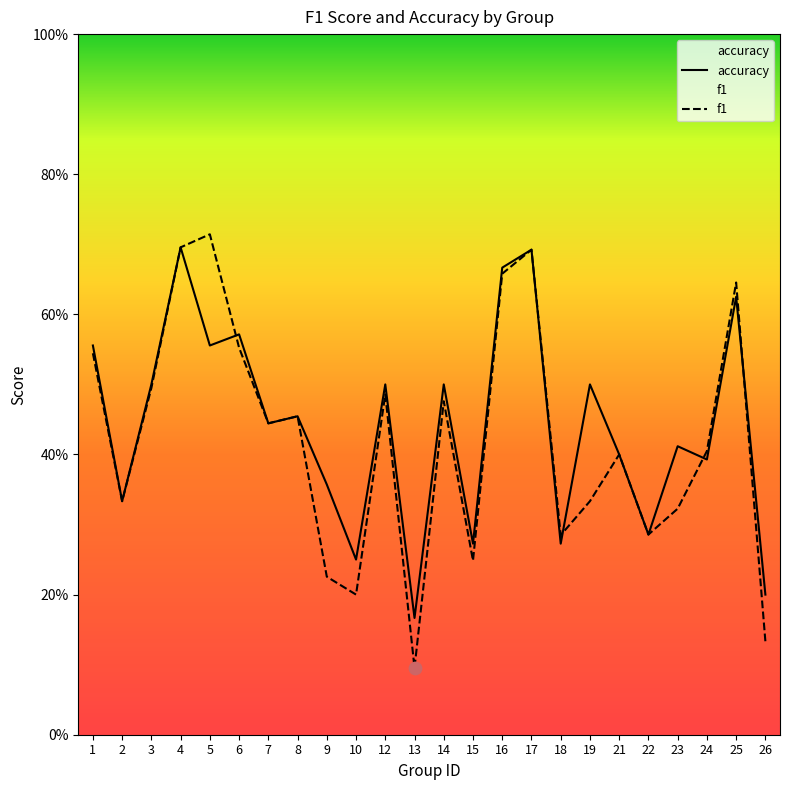

Is the value of accuracy at 4 greater than the value of f1 at 7?

Yes